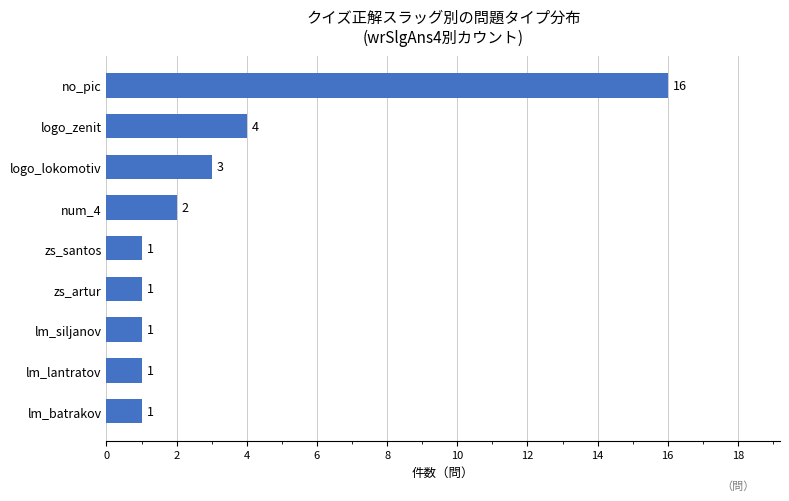

The value at logo_zenit is 4. True or false?

True